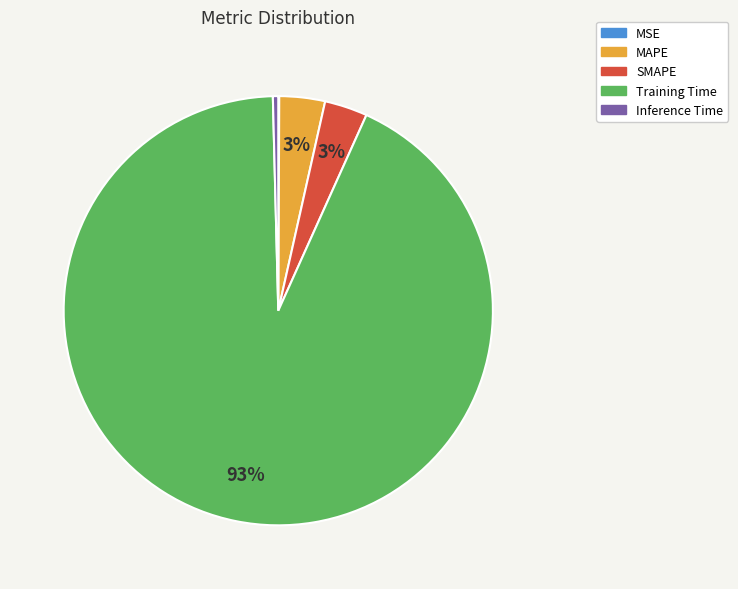

To the nearest percent, what percentage of the pie is MAPE?

3%